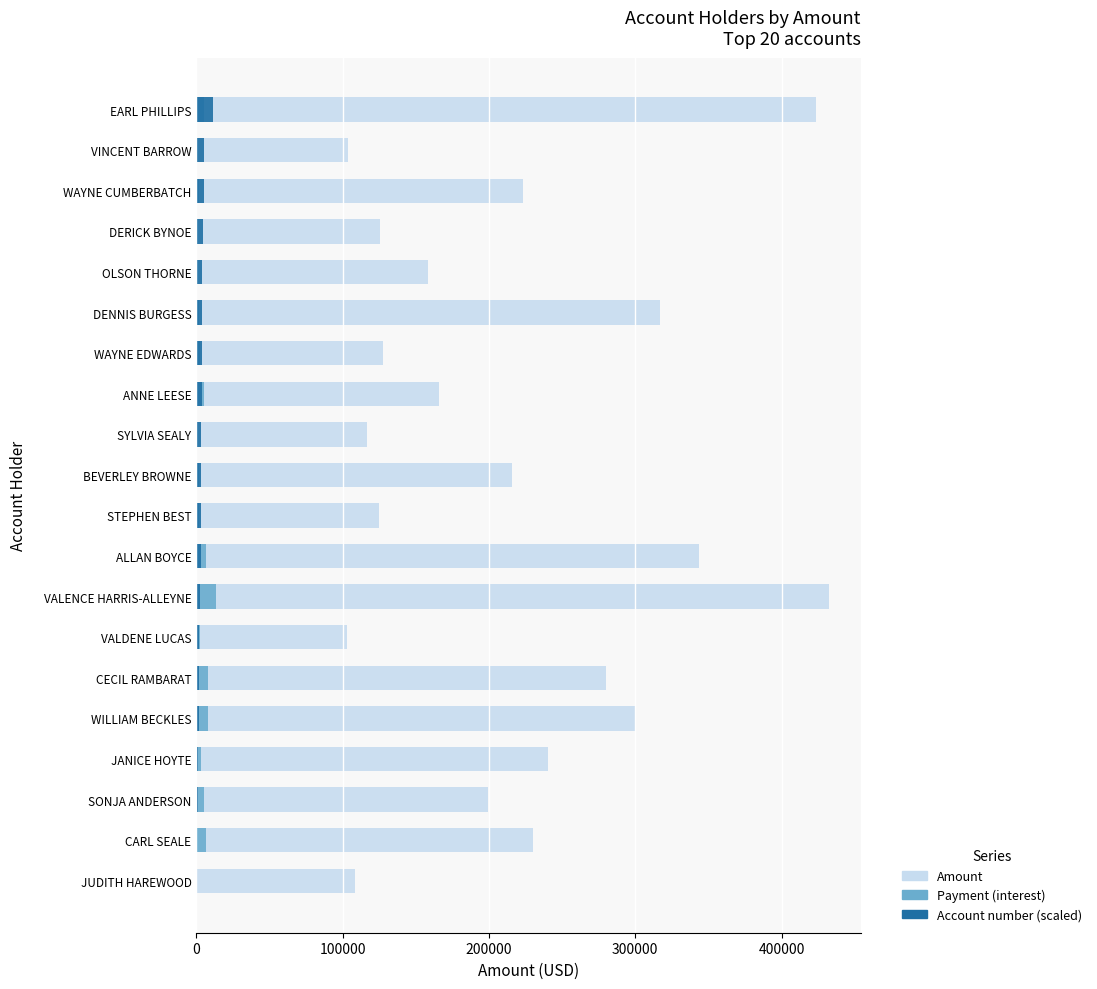

What is the greatest value displayed?

432467.6